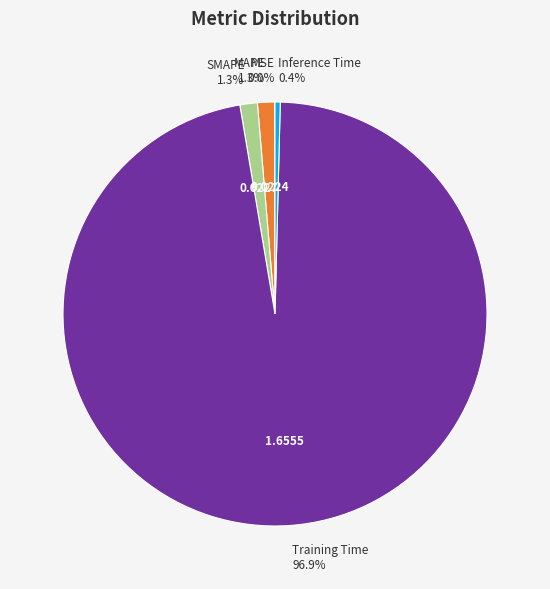

What is the largest slice in the pie chart?

Training Time